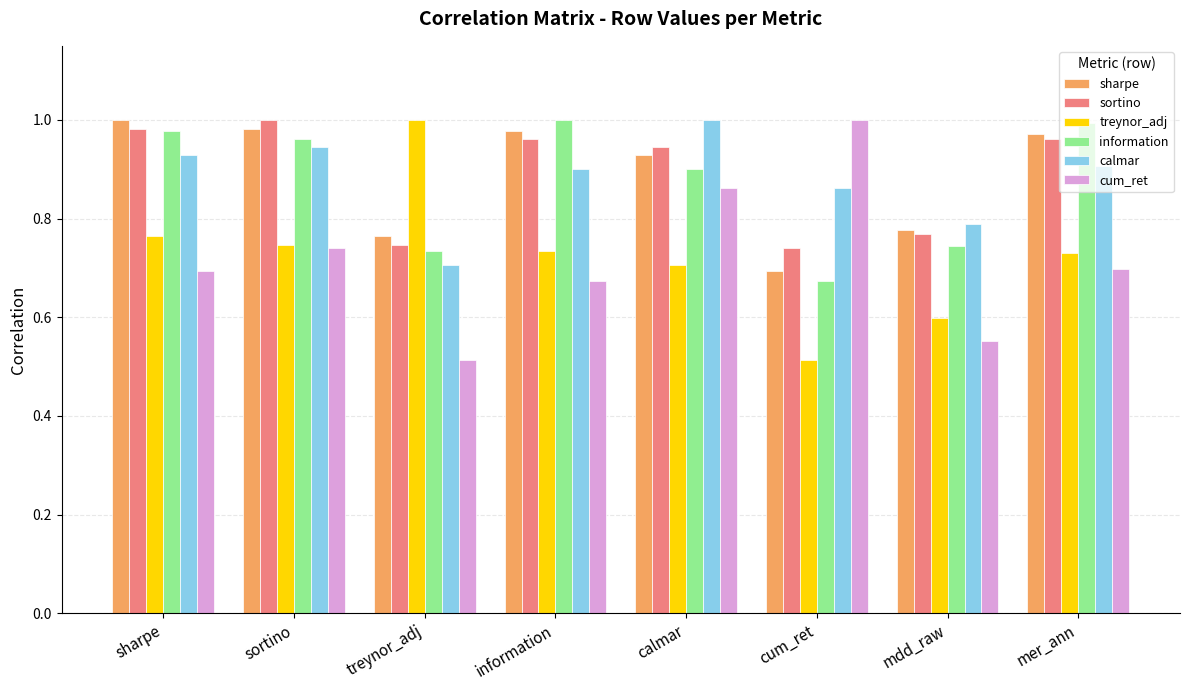

Where is calmar nearest to the value 0?

treynor_adj